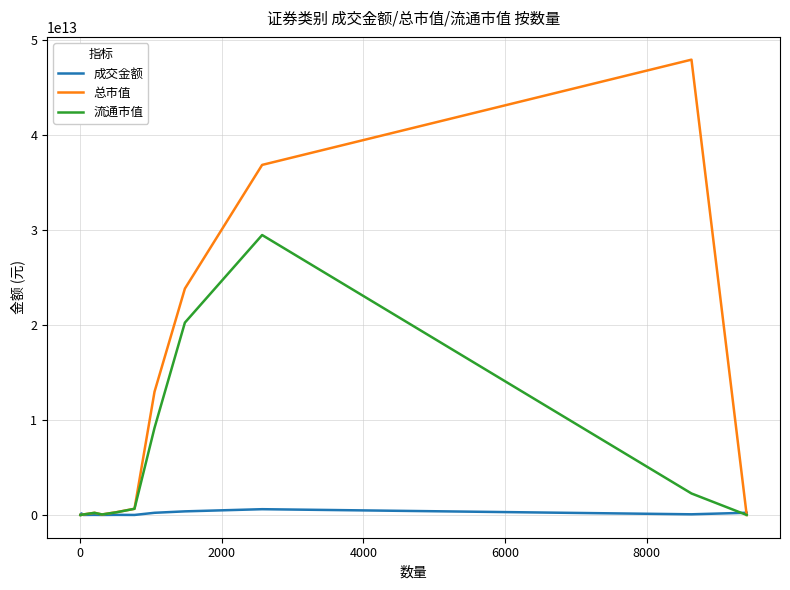

Which series ends up on top after the final intersection of 总市值 and 成交金额?

成交金额